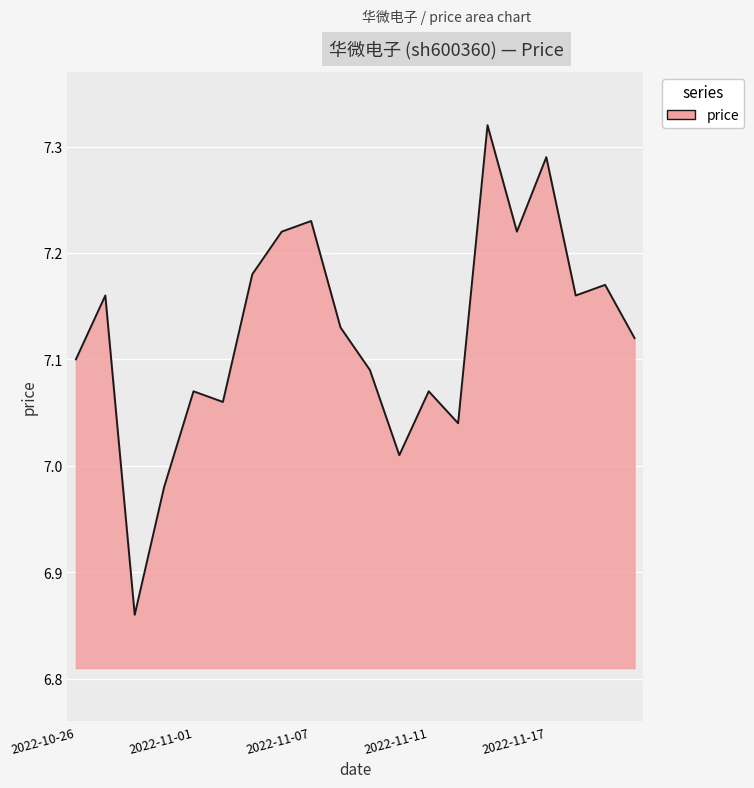

Reading left to right, extract all data points from this chart.

7.1	7.2	6.9	7.0	7.1	7.1	7.2	7.2	7.2	7.1	7.1	7.0	7.1	7.0	7.3	7.2	7.3	7.2	7.2	7.1